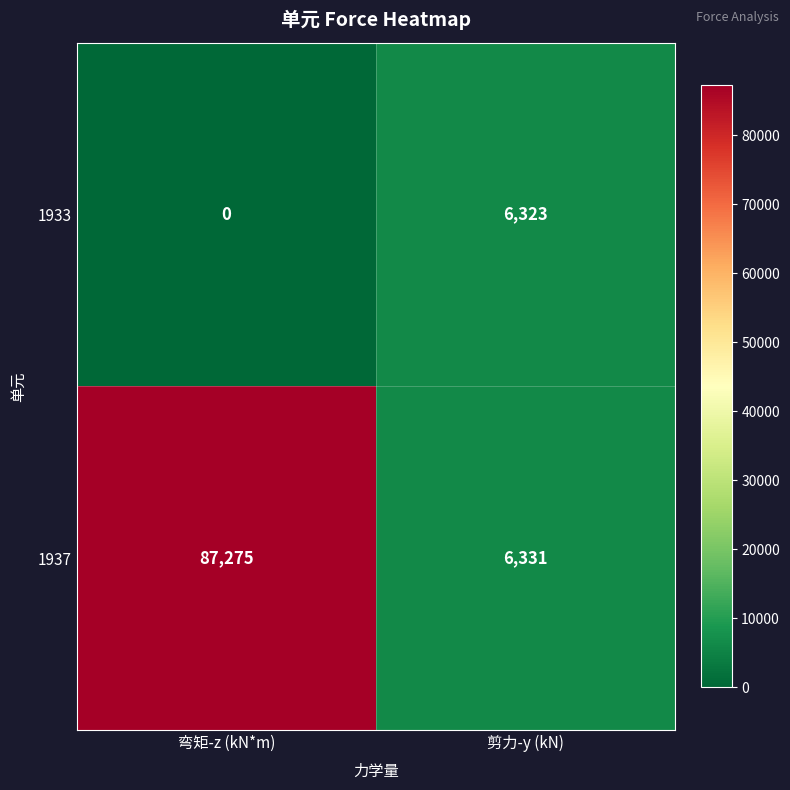

Which label corresponds to the smallest value in the chart?

弯矩-z (kN*m)